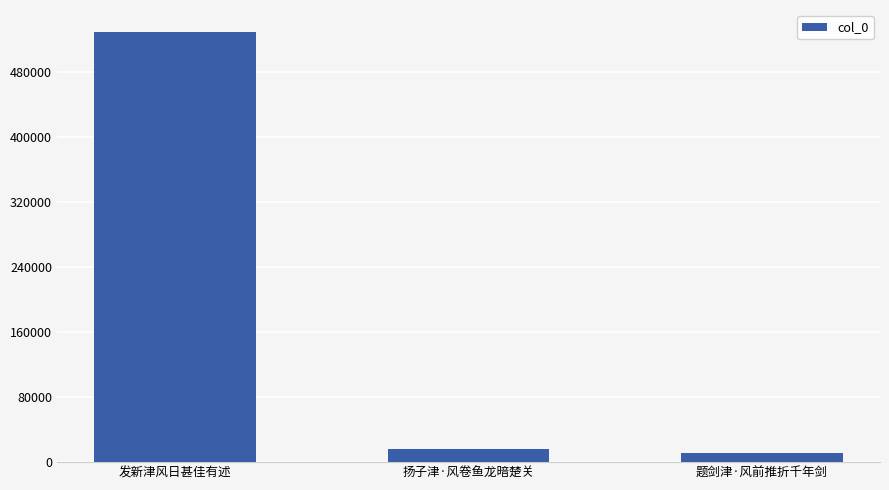

The value at 发新津风日甚佳有述 is 275730. True or false?

False